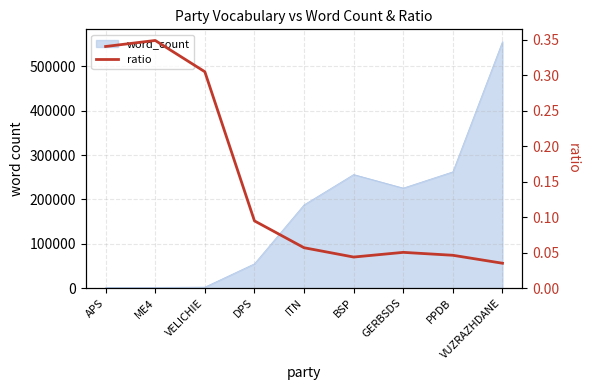

What is the label of the 7th point from the right?

VELICHIE